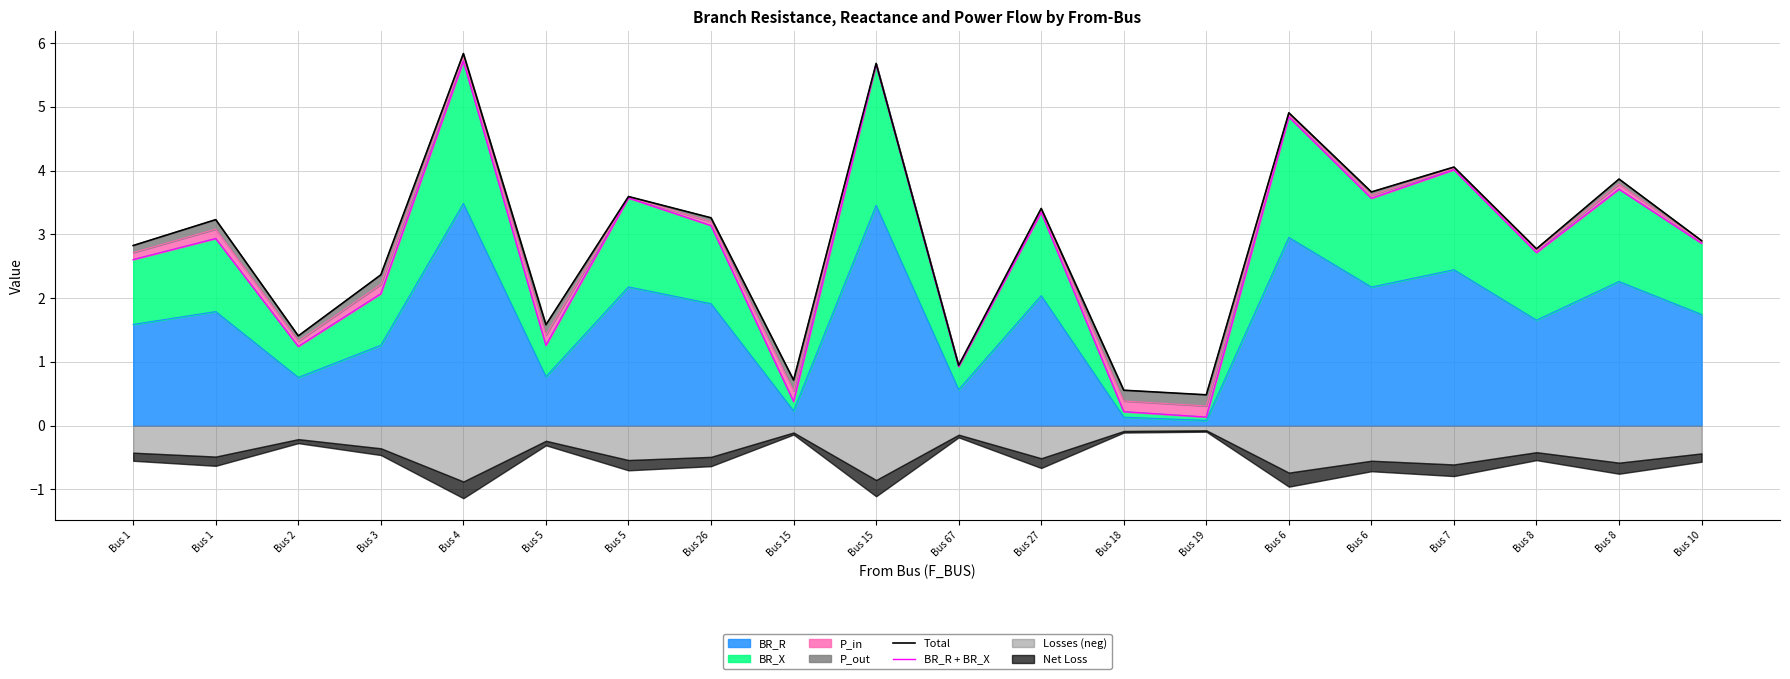

What is the value of the BR_R + BR_X point at the 14th from the left?

0.1